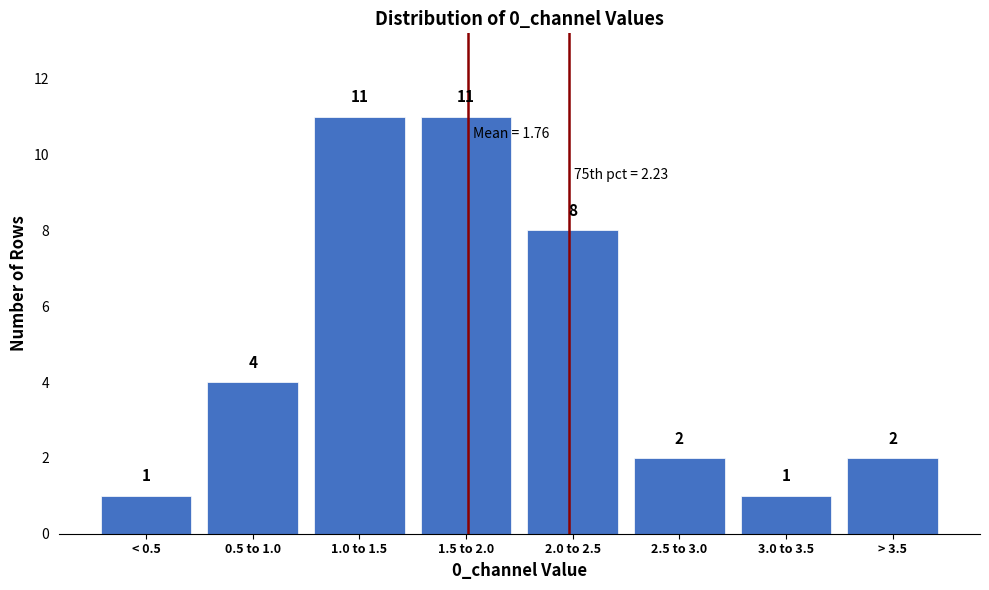

Reading left to right, list all the values displayed in this chart.

1	4	11	11	8	2	1	2